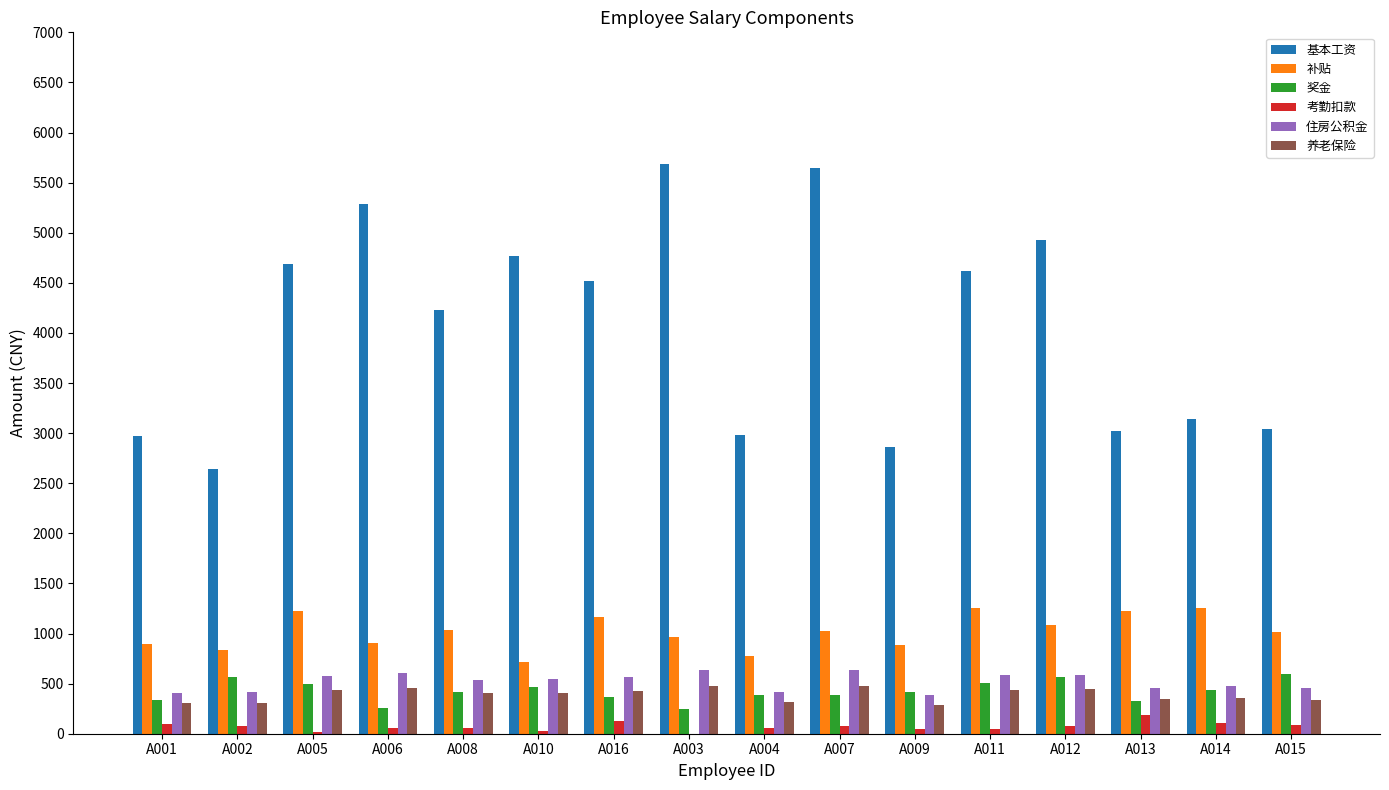

Where does the 养老保险 series first go above 409?

A005